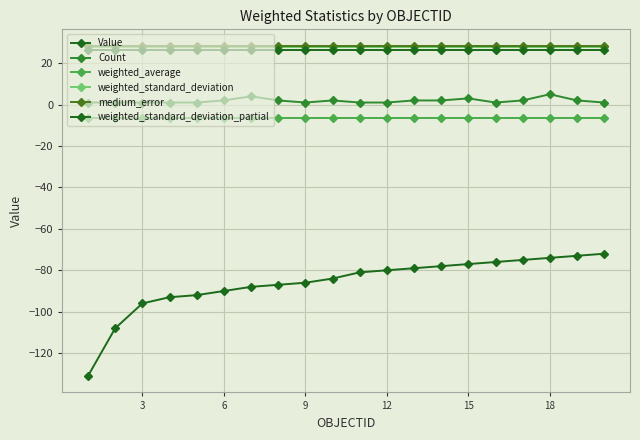

Is this an area chart (filled region under the line)?

No